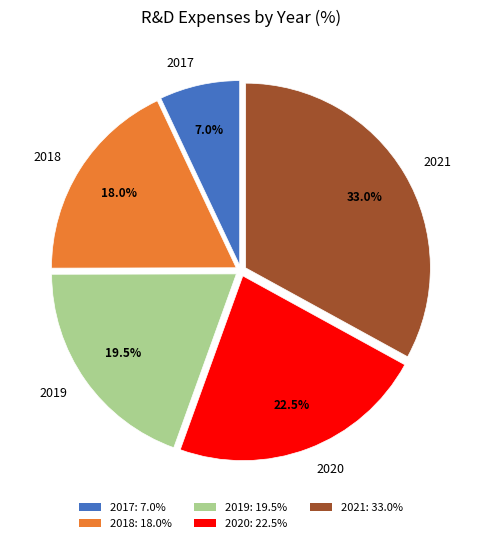

What percentage is the 2021 slice, to the nearest percent?

33%